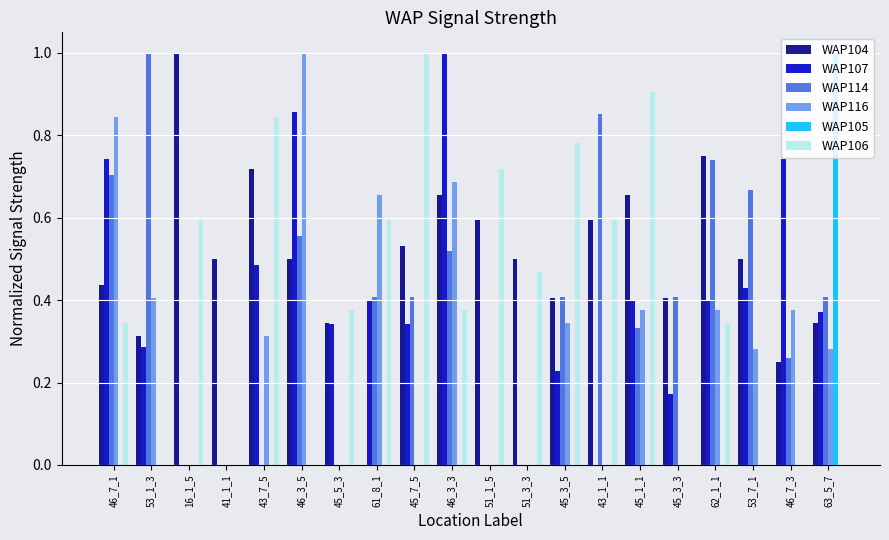

Which series changed the most between 53_1_3 and 16_1_5?

WAP114